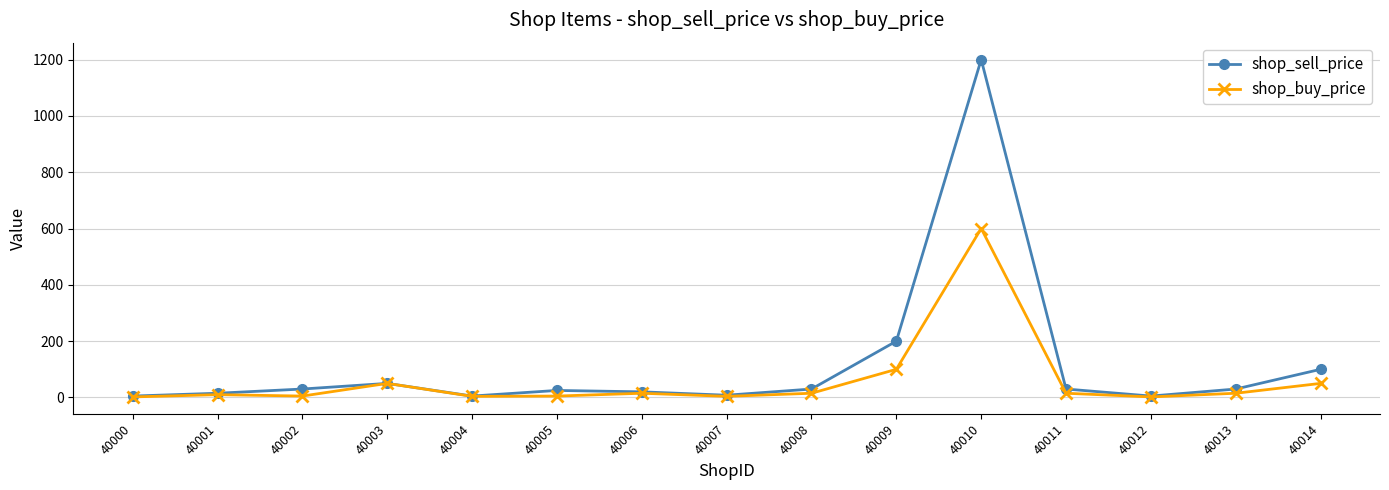

What is the highest value of the shop_buy_price series?

600